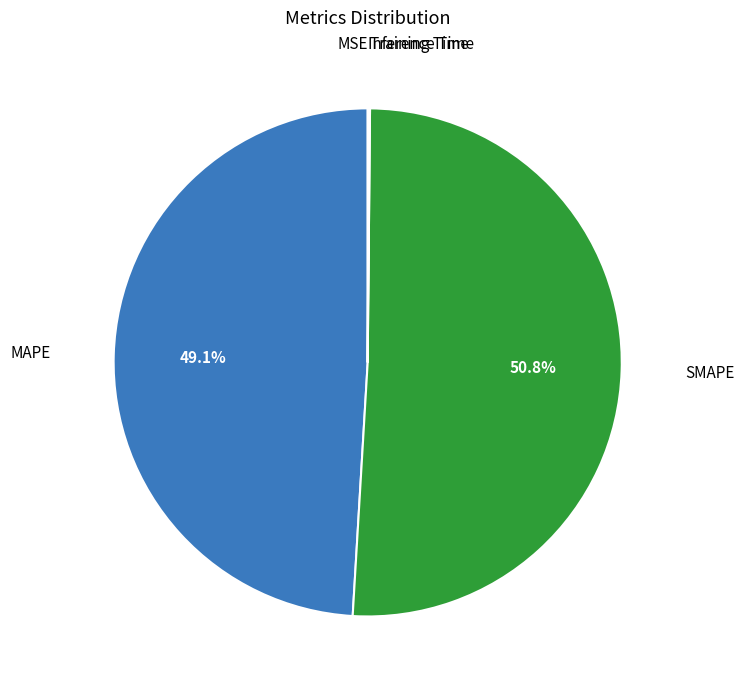

Is there any slice that represents more than half of the pie?

Yes